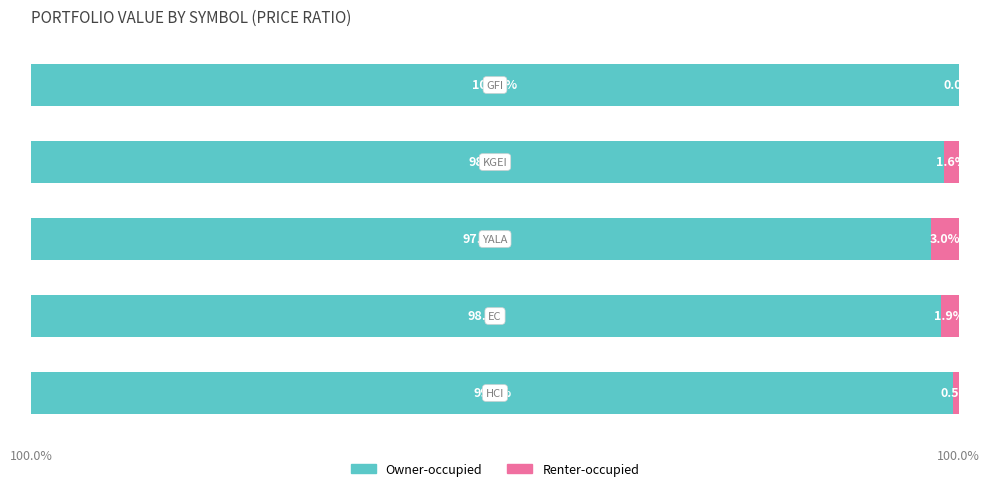

What are all the series names shown in the legend?

Owner-occupied, Renter-occupied